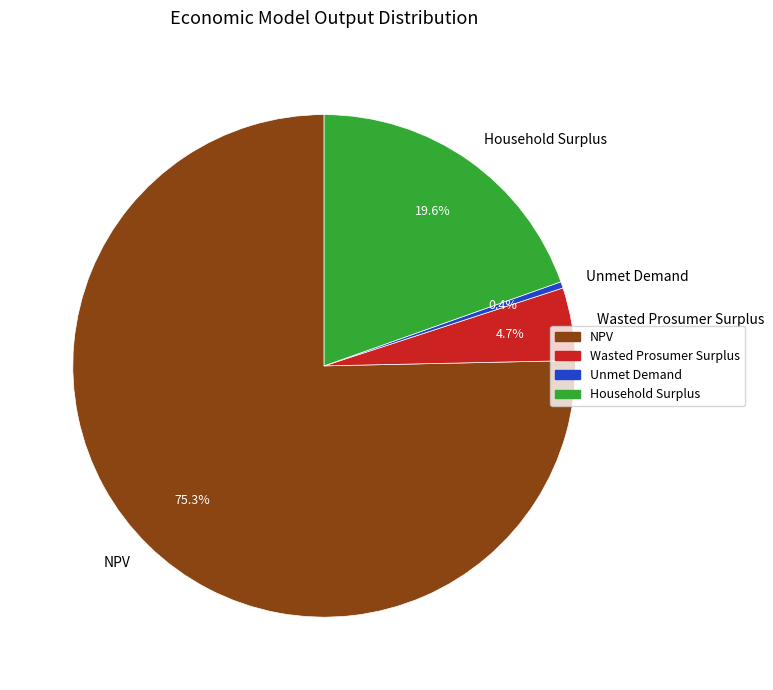

Which has a higher value, Household Surplus or Unmet Demand?

Household Surplus